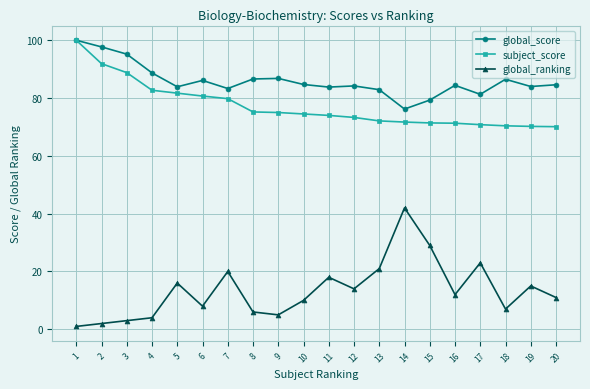

At which category does global_score reach its first local peak?

6